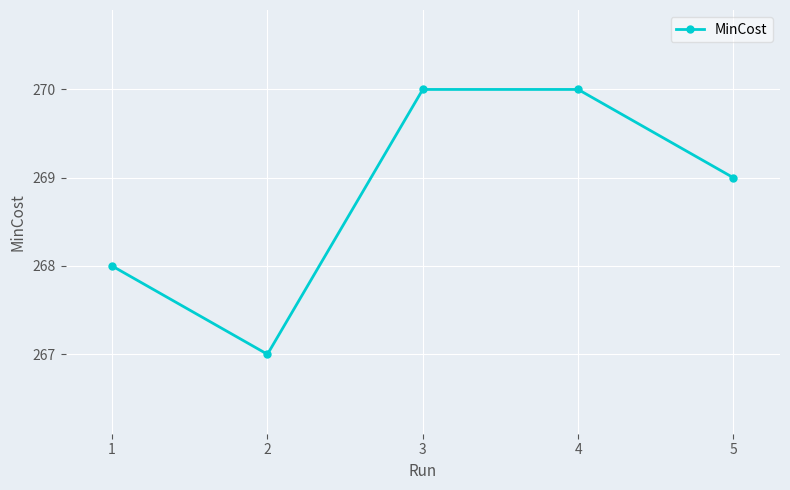

How many values are between 268 and 270?

4